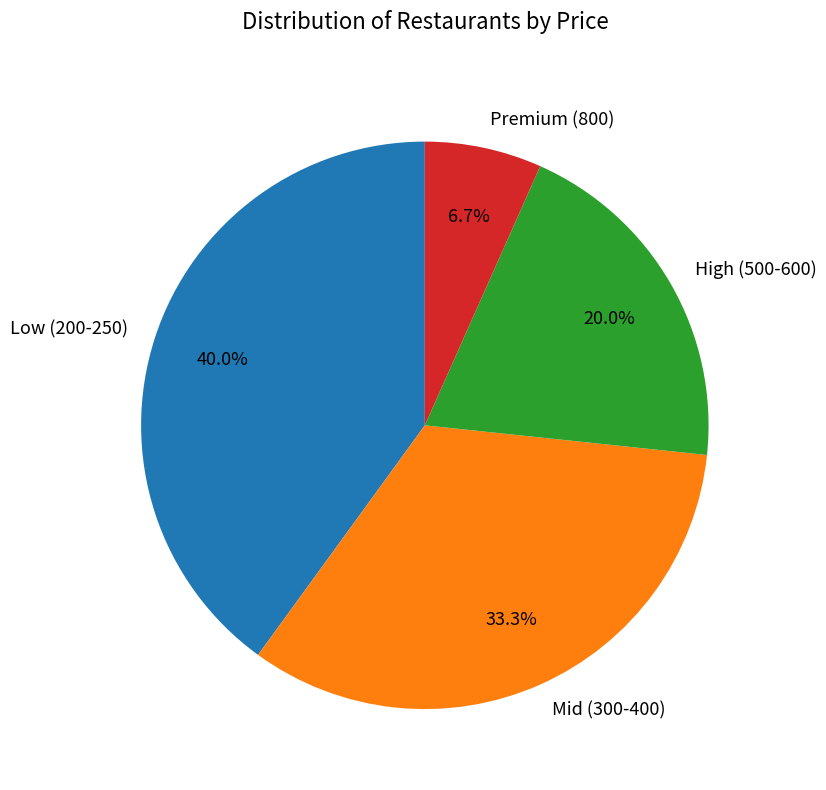

Which category has the biggest portion of the pie?

Low (200-250)